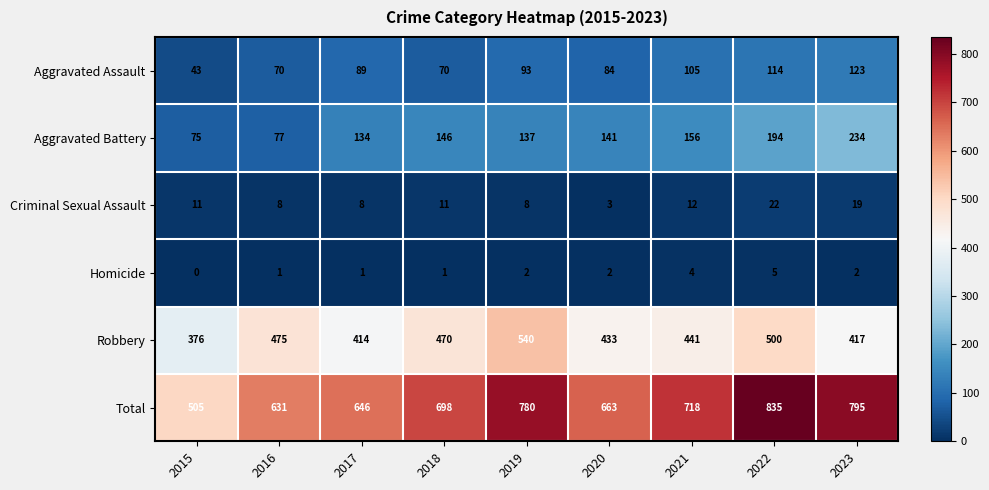

At which category is the sum across all series the highest?

2022